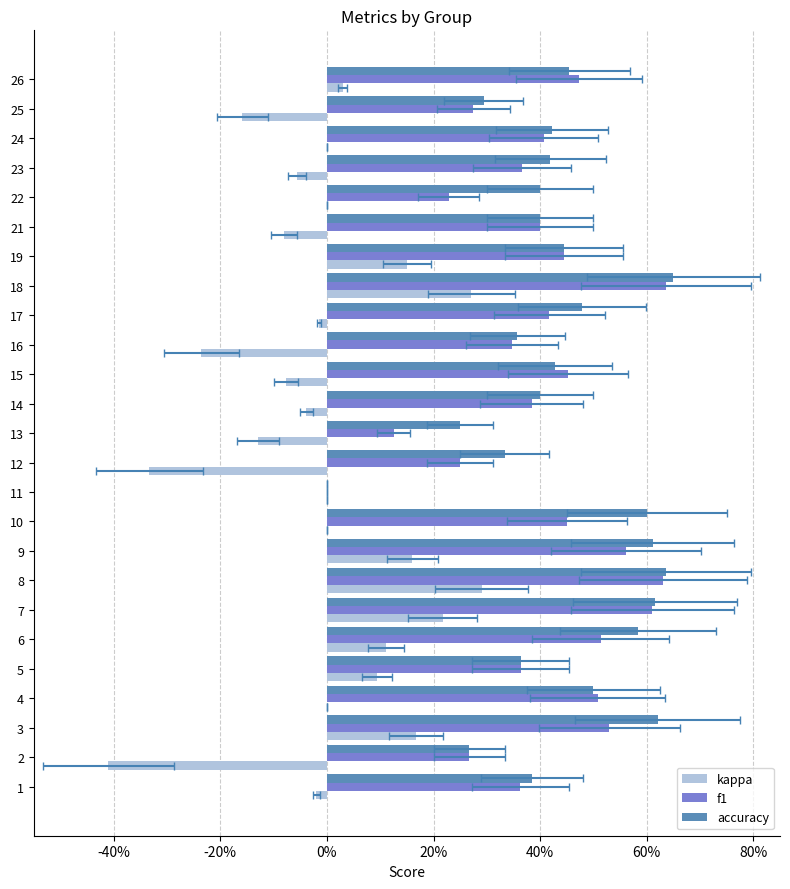

What are all the series names shown in the legend?

kappa, f1, accuracy